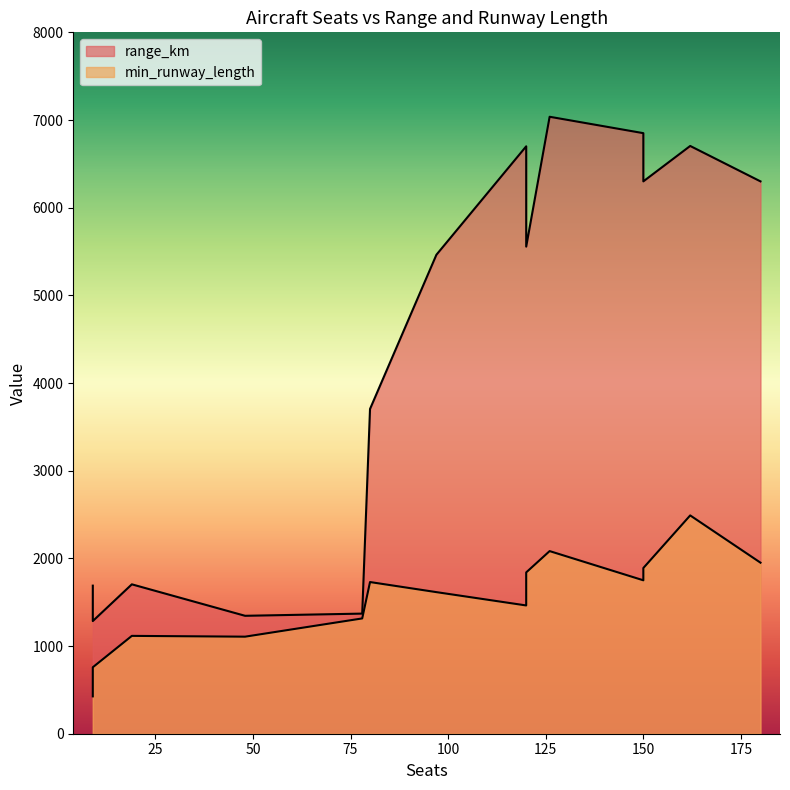

True or false: min_runway_length and range_km cross at least once.

False